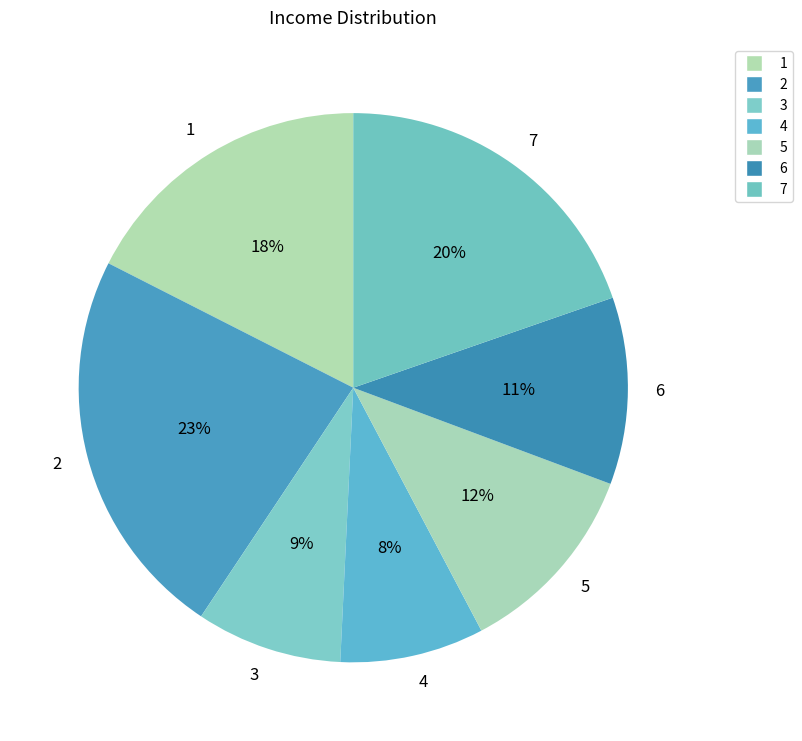

The 2 slice represents 23% of the pie. True or false?

True